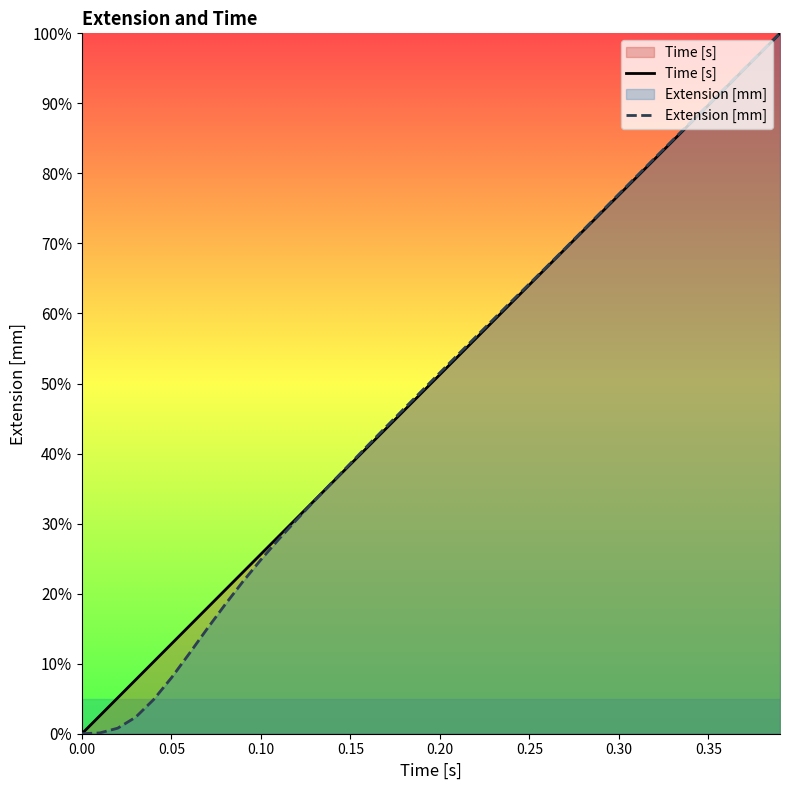

What is the greatest value displayed?

100.0